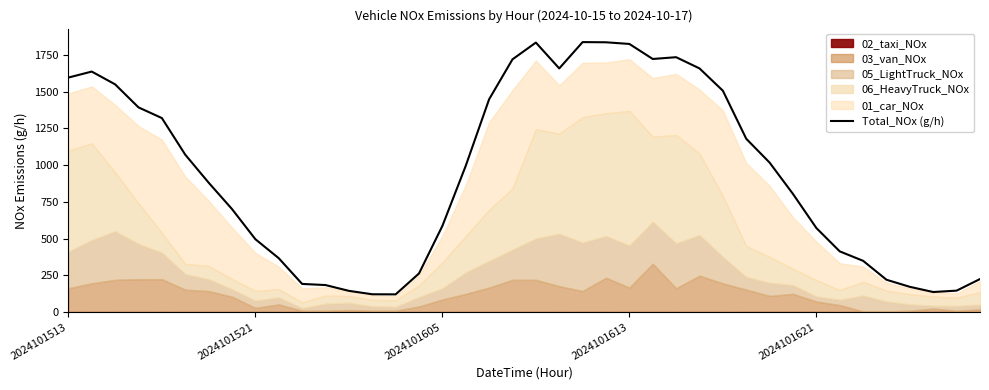

What is the change in value from 19 to 21?

-61.9